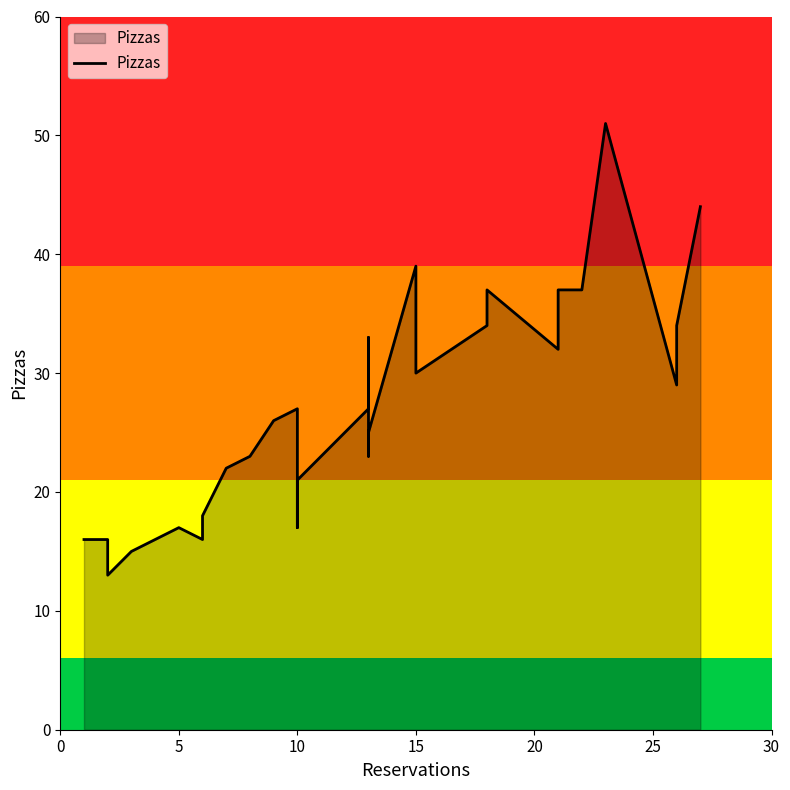

Does the chart display data point markers on the line(s)?

No